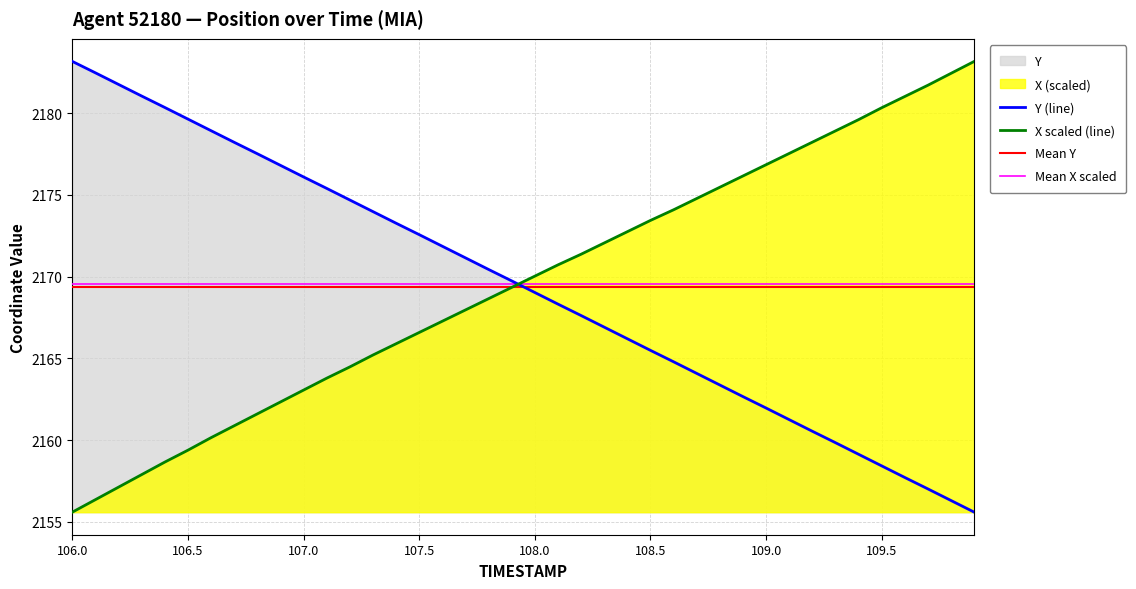

True or false: Y has more than 0 interior local peaks.

False